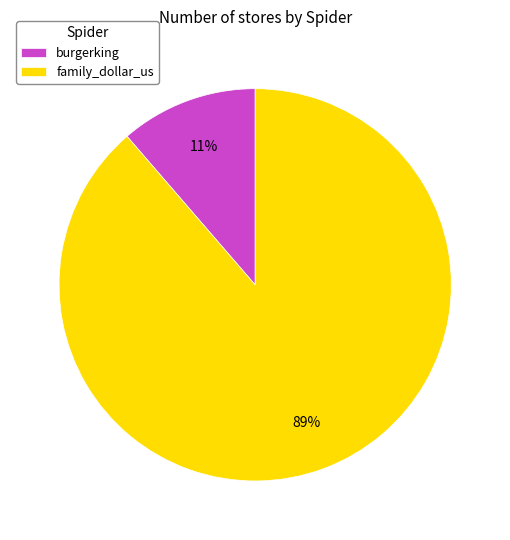

Combined, do burgerking and family_dollar_us account for over 50%?

Yes